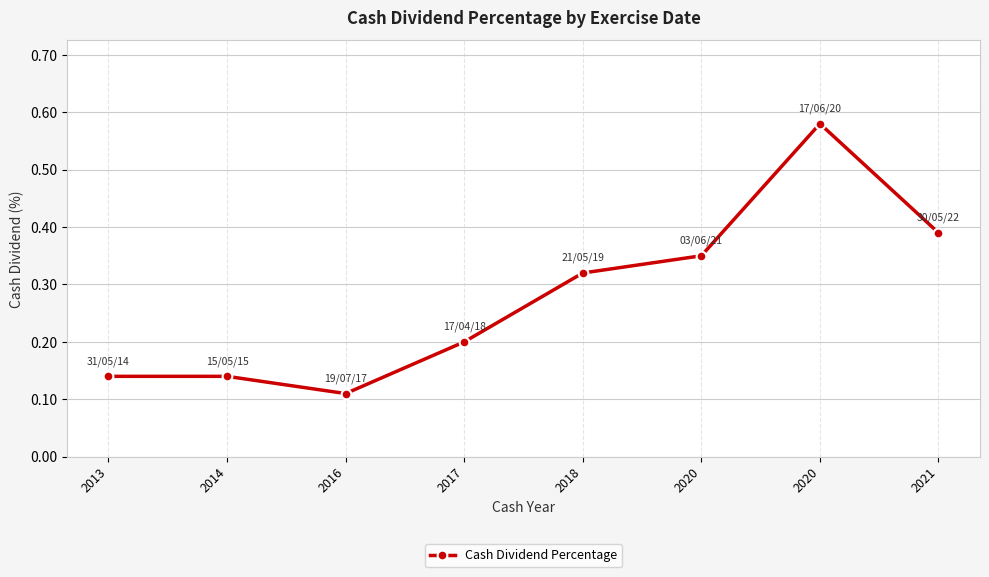

What is the difference between the values at 2020 and 2014?

0.4